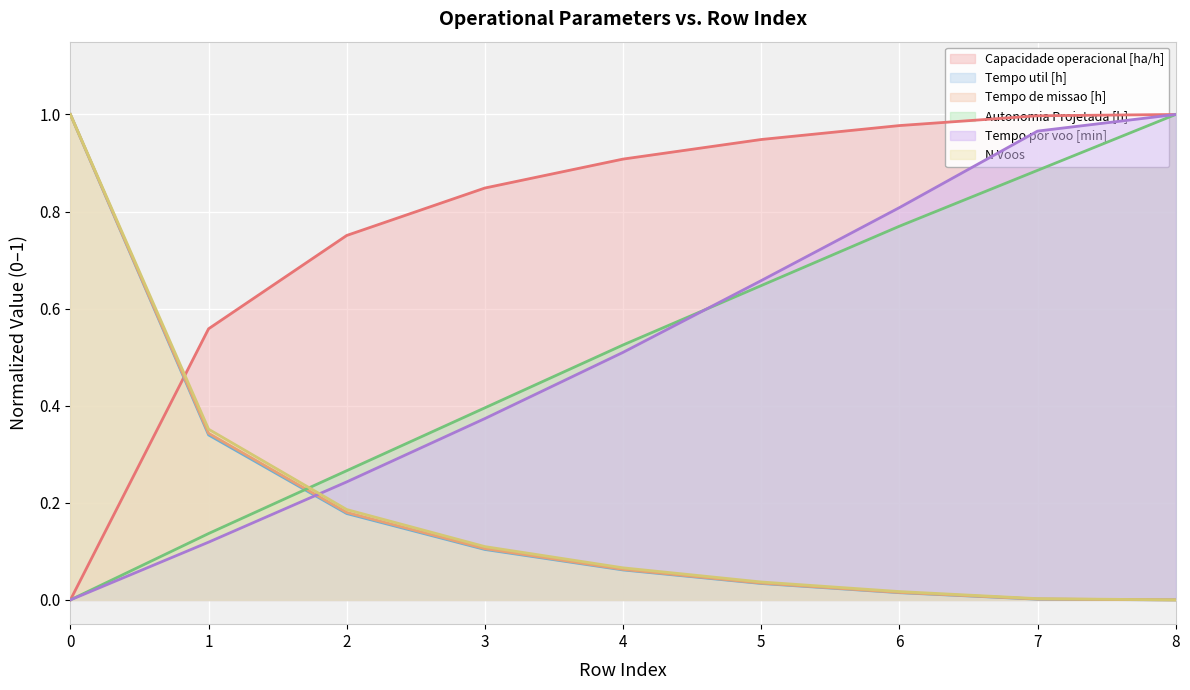

Rank the series by their maximum value, from highest to lowest.

Capacidade operacional [ha/h], Tempo util [h], Tempo de missao [h], Autonomia Projetada [h], Tempo por voo [min], N Voos